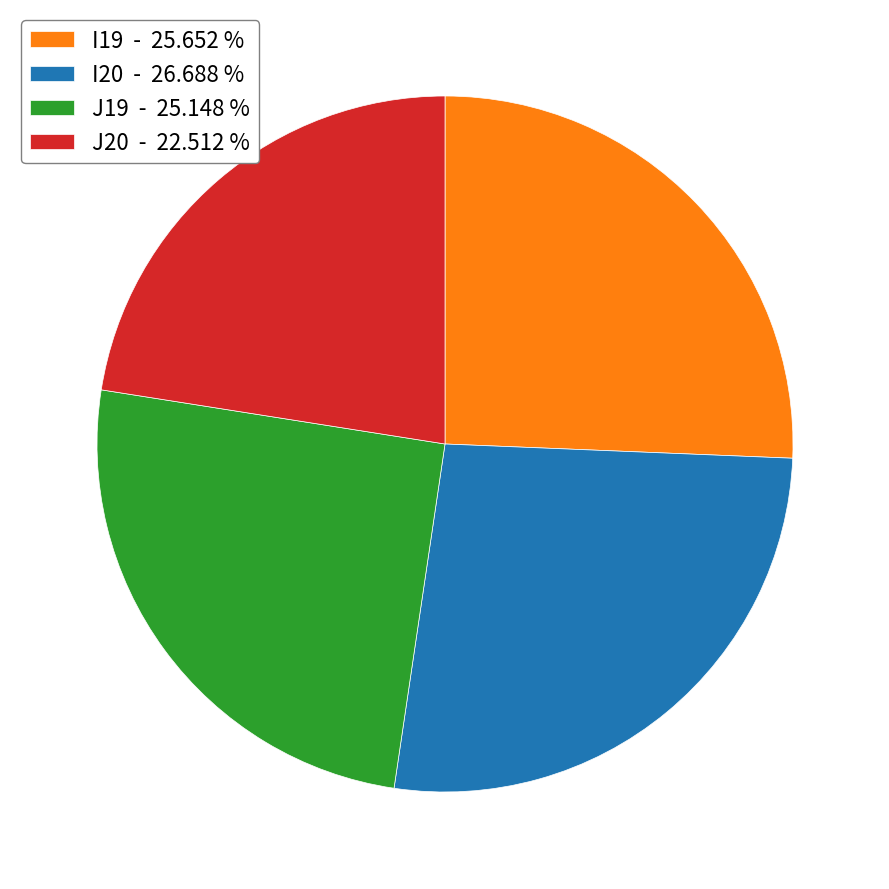

The J19 slice represents 39% of the pie. True or false?

False